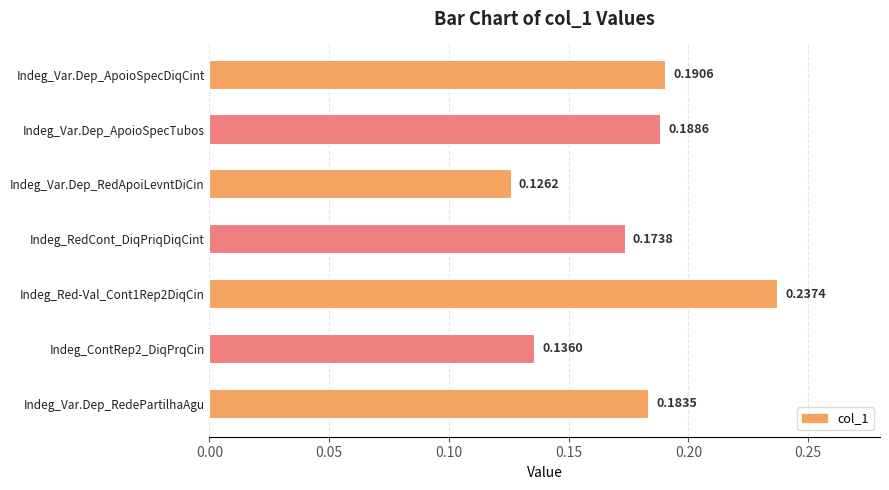

List the labels in order of value, largest first.

Indeg_Red-Val_Cont1Rep2DiqCin, Indeg_Var.Dep_ApoioSpecDiqCint, Indeg_Var.Dep_ApoioSpecTubos, Indeg_Var.Dep_RedePartilhaAgu, Indeg_RedCont_DiqPriqDiqCint, Indeg_ContRep2_DiqPrqCin, Indeg_Var.Dep_RedApoiLevntDiCin